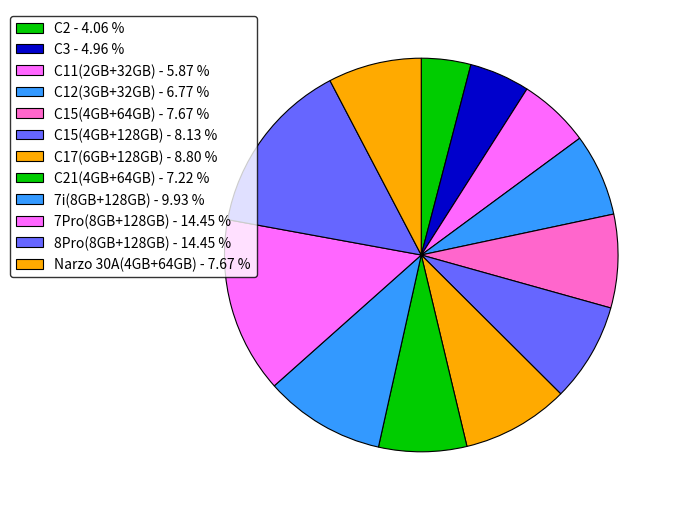

How many slices are in this pie chart?

12